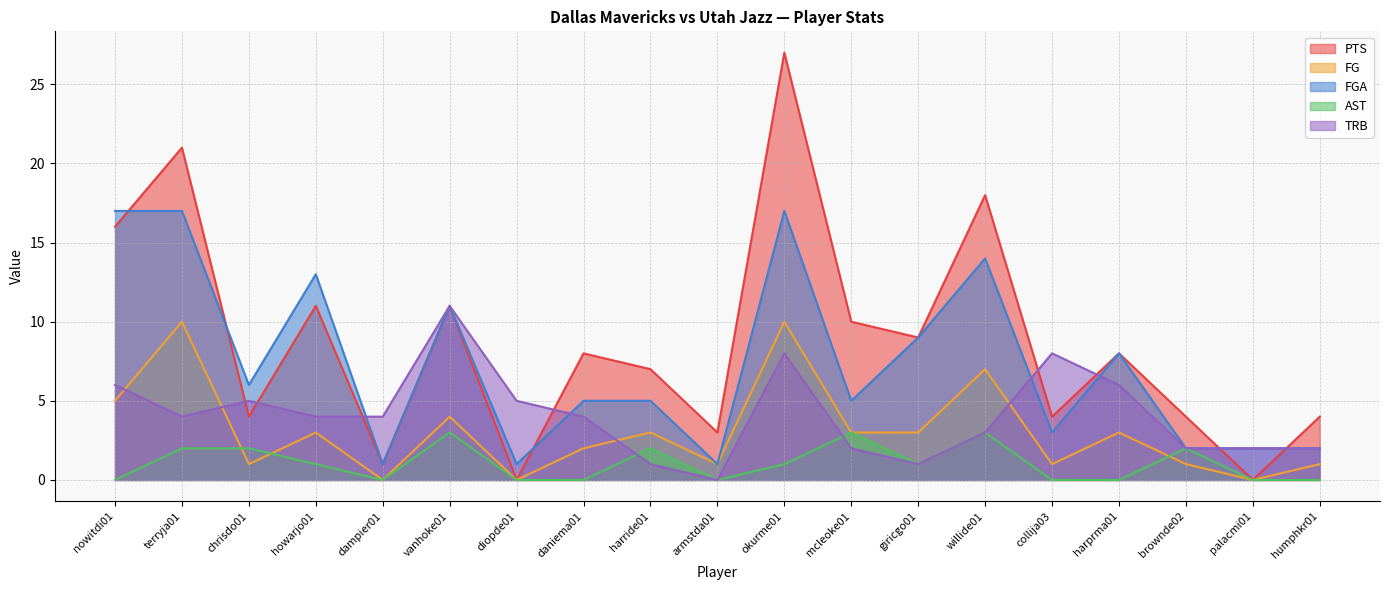

Count the FG values in the range 1 to 4.

12